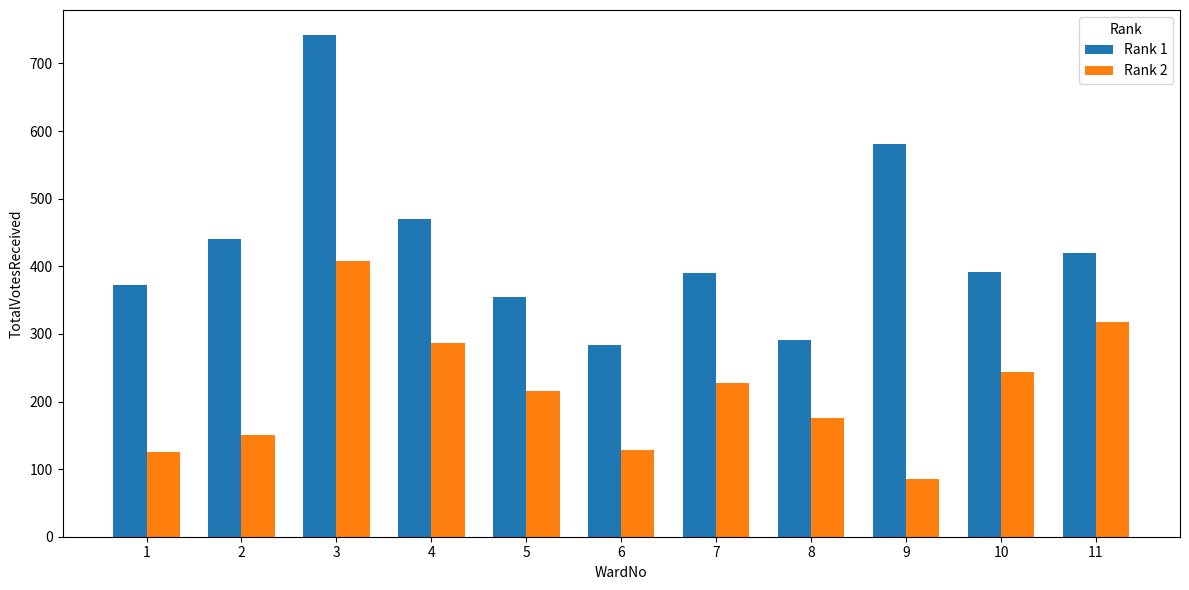

Read the Rank 1 value at 1, to the nearest 50.

350